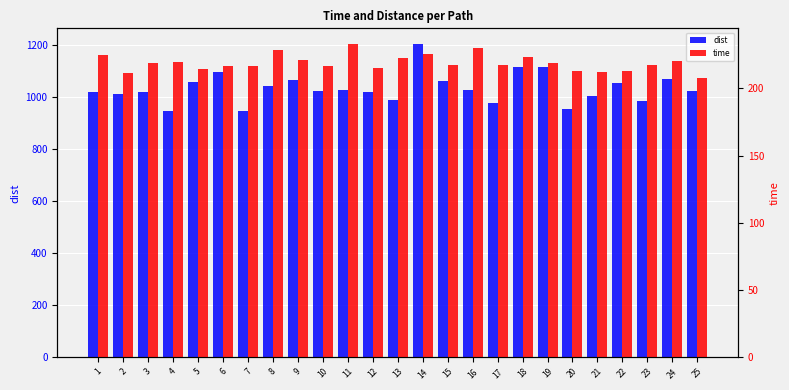

Which series has the largest range (max minus min)?

dist